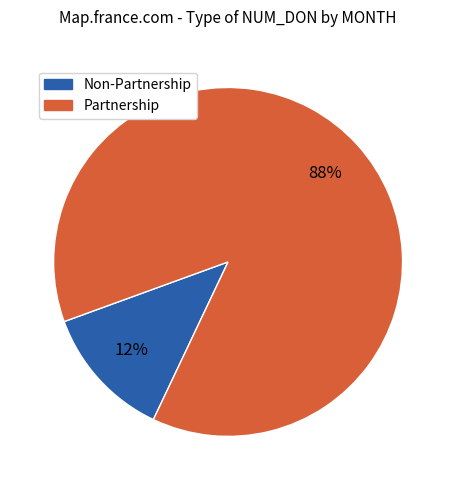

To the nearest percent, what is the average slice percentage?

50%